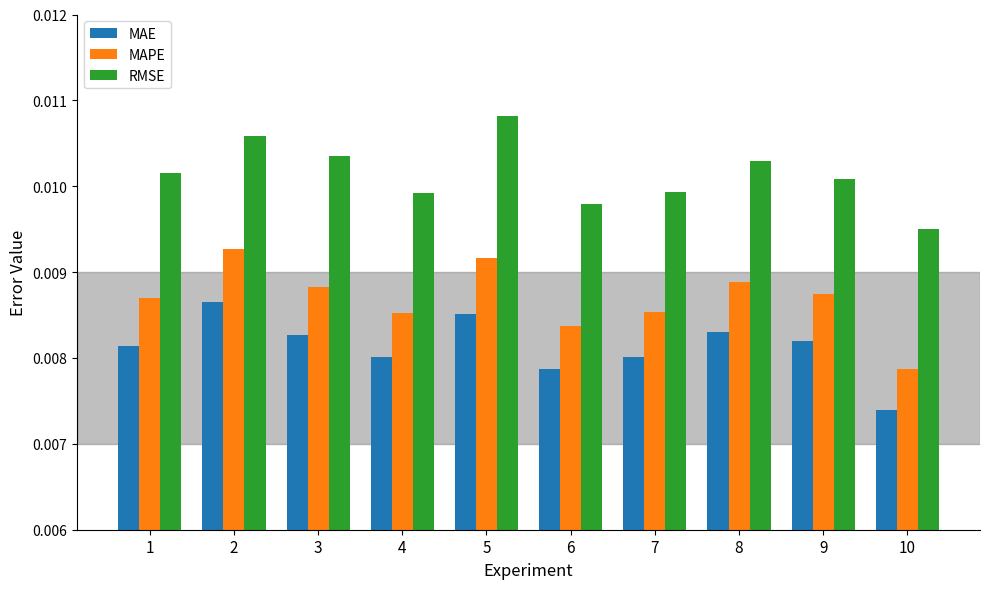

Which series has the largest range (max minus min)?

MAPE